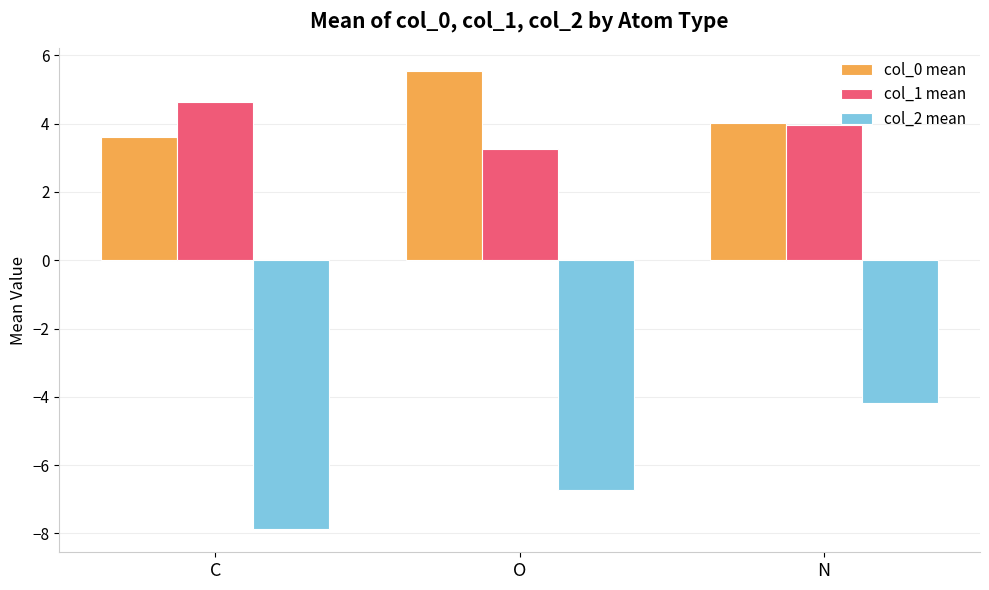

Which series has the widest spread of values?

col_2 mean